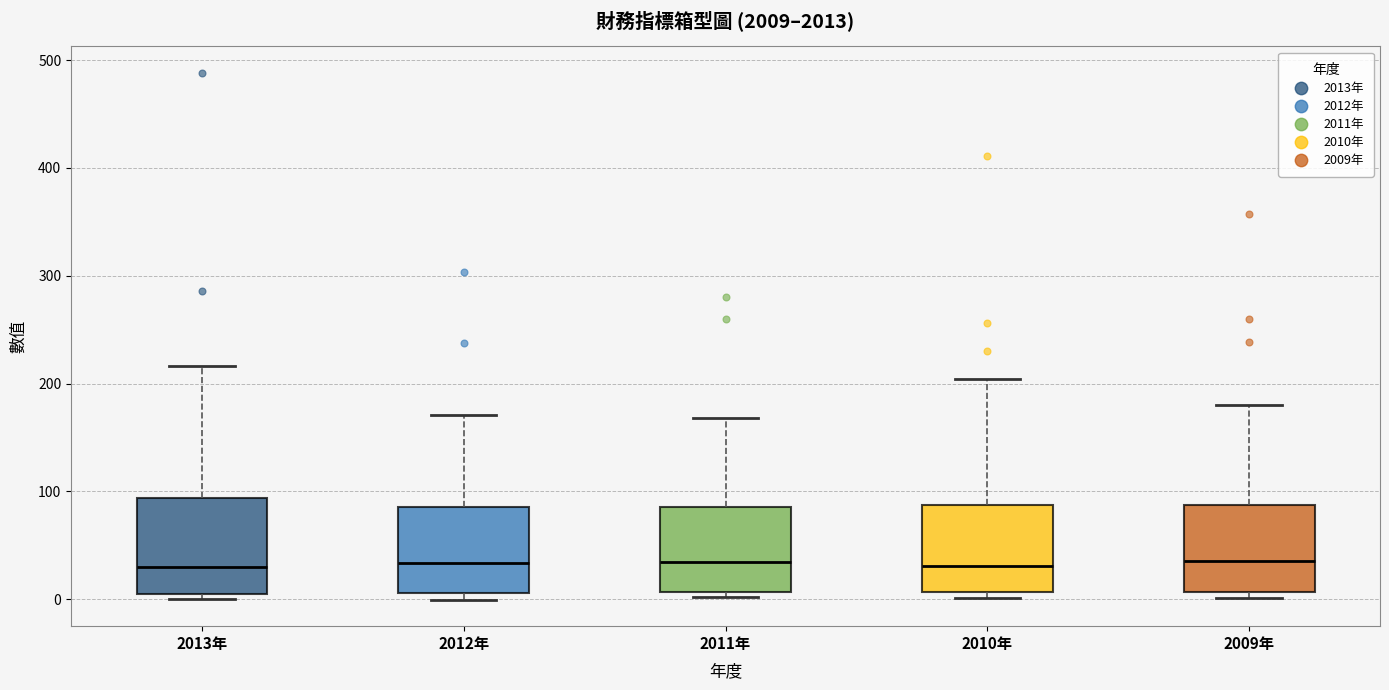

Reading left to right, transcribe this box plot: for each box, give where its median line is, the range the box spans, and where its two whiskers end, as read against the y-axis. The values are not printed on the chart, so give them approximately, as read against the axis.

2013年: median 30, box 10 to 90, whiskers 0 to 220
2012年: median 30, box 10 to 90, whiskers 0 to 170
2011年: median 30, box 10 to 90, whiskers 0 to 170
2010年: median 30, box 10 to 90, whiskers 0 to 200
2009年: median 40, box 10 to 90, whiskers 0 to 180